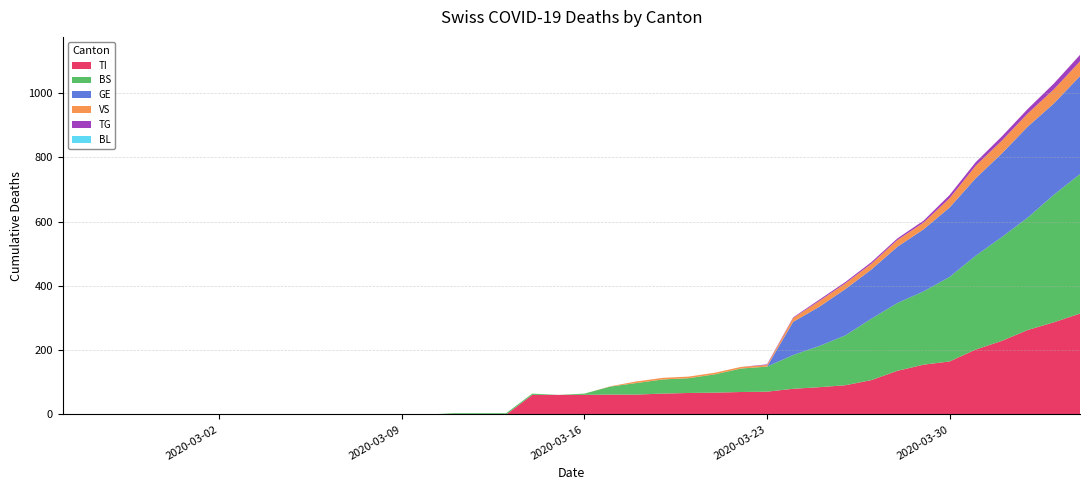

Reading left to right, list all the values displayed in this chart.

TI: 0	0	0	0	0	0	0	0	0	0	0	0	0	0	0	0	0	0	61	61	61	62	62	65	67	68	70	71	80	85	91	107	136	155	165	202	229	263	287	314
BL: 0	0	0	0	0	0	0	0	0	0	0	0	0	0	0	0	0	0	0	0	0	0	0	0	0	0	0	0	0	0	0	0	0	0	0	0	0	0	0	0
BS: 0	0	0	0	0	0	0	0	0	0	0	0	0	0	0	4	4	4	4	0	4	25	36	44	46	57	73	78	105	128	155	191	211	228	263	292	323	350	397	434
GE: 0	0	0	0	0	0	0	0	0	0	0	0	0	0	0	0	0	0	0	0	0	0	0	0	0	0	0	0	103	122	144	153	175	193	216	241	260	283	284	305
VS: 0	0	0	0	0	0	0	0	0	0	0	0	0	0	0	0	0	0	0	0	0	1	5	5	5	5	5	5	12	18	18	18	21	21	29	39	40	41	44	46
TG: 0	0	0	0	0	0	0	0	0	0	0	0	0	0	0	0	0	0	0	0	0	0	0	0	0	0	0	2	2	4	4	5	5	6	10	11	13	14	18	20